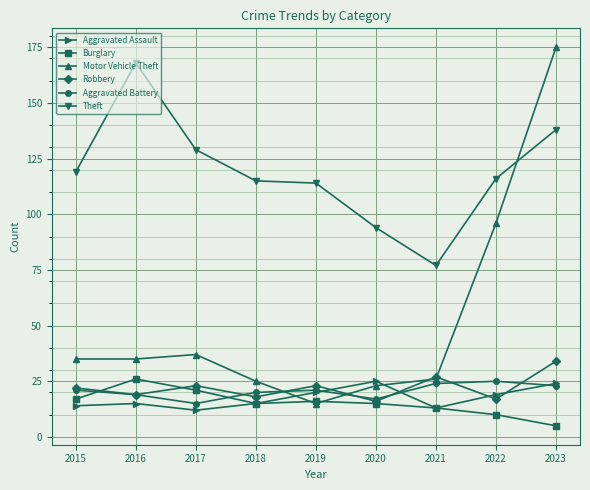

What are all the series names shown in the legend?

Aggravated Assault, Burglary, Motor Vehicle Theft, Robbery, Aggravated Battery, Theft